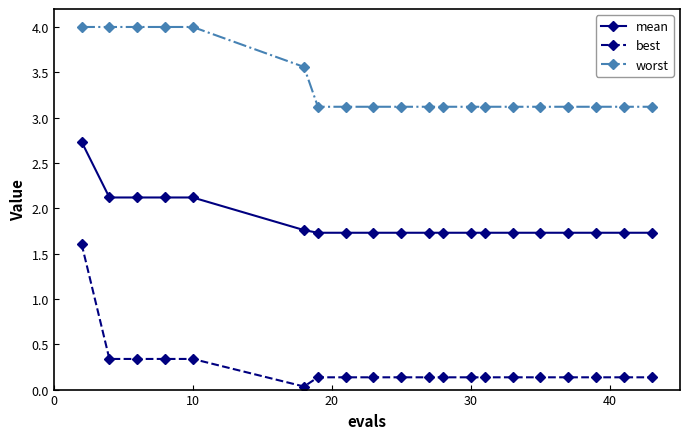

What is the greatest value displayed?

4.0